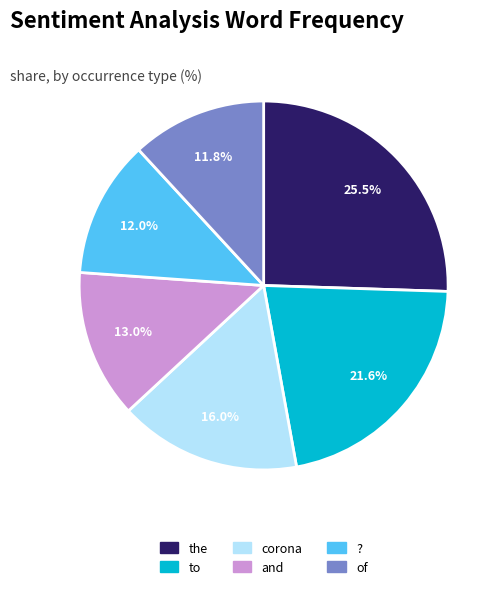

What is the total percentage of and and the?

38.5%